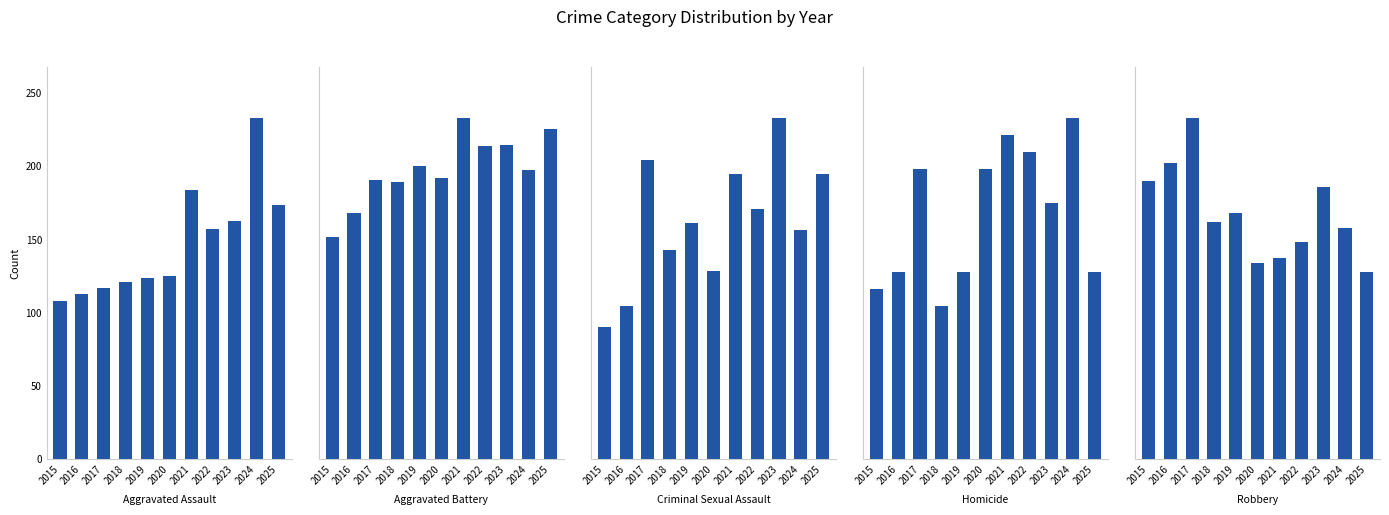

How many values in the Criminal Sexual Assault series exceed 34?

5